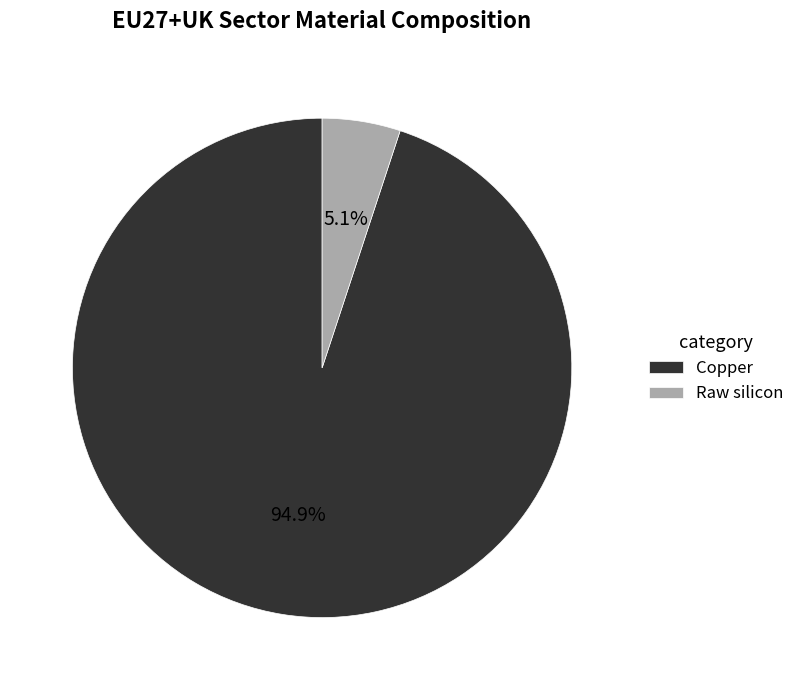

Which slice is the largest?

Copper